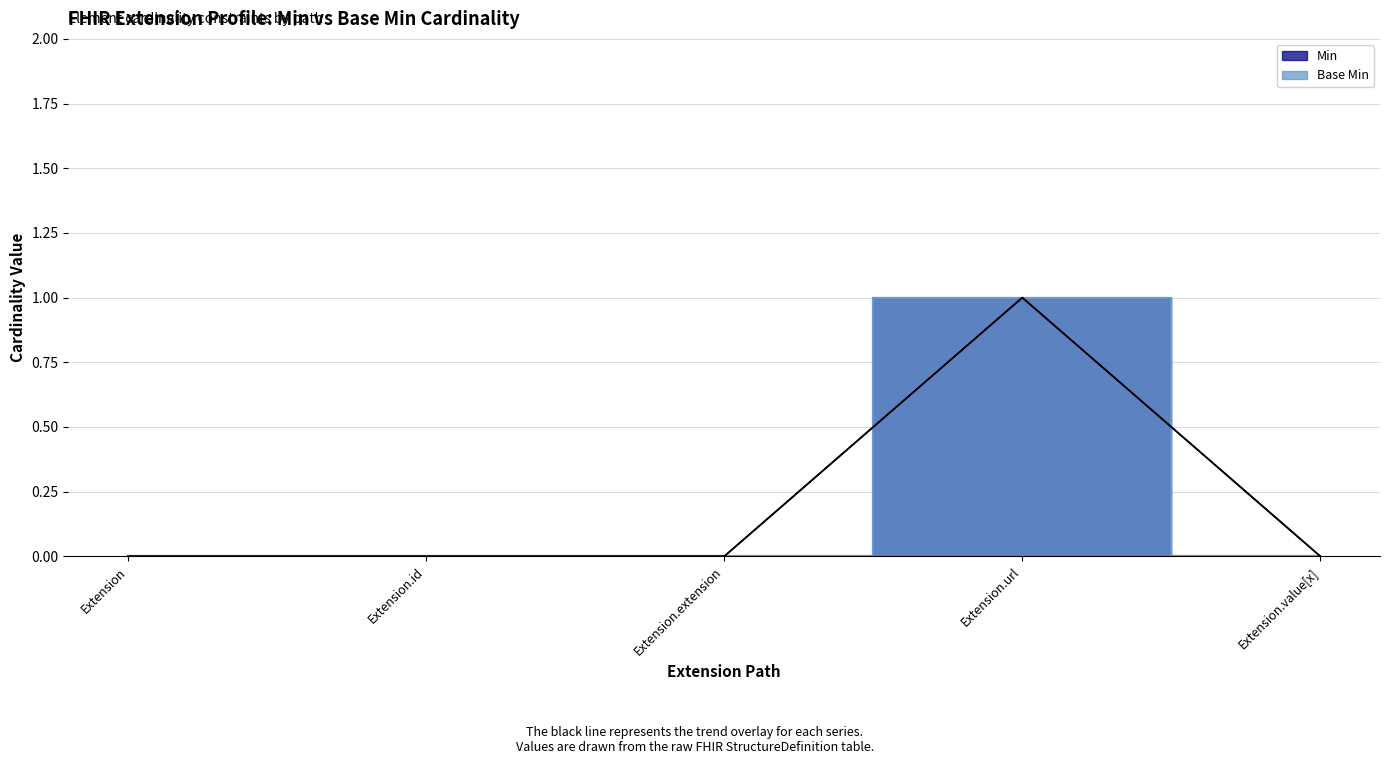

Reading left to right, extract all data points from this chart.

Min trend: Extension=0	Extension.id=0	Extension.extension=0	Extension.url=1	Extension.value[x]=0
Base Min trend: Extension=0	Extension.id=0	Extension.extension=0	Extension.url=1	Extension.value[x]=0